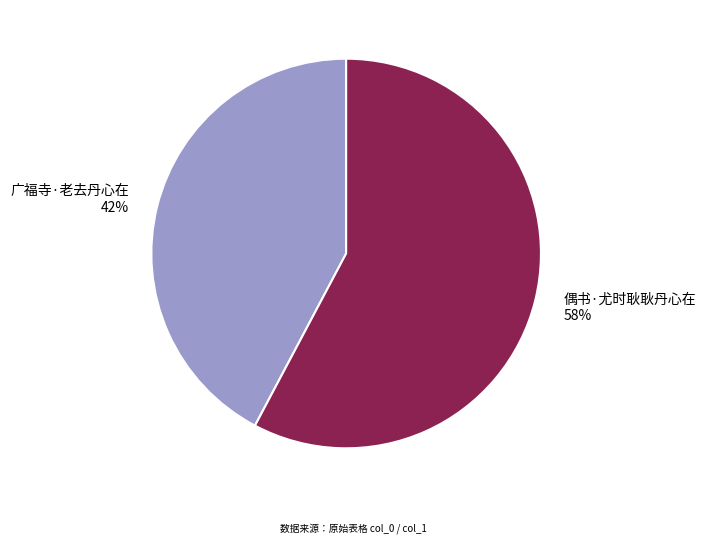

Is there any slice that represents more than half of the pie?

Yes